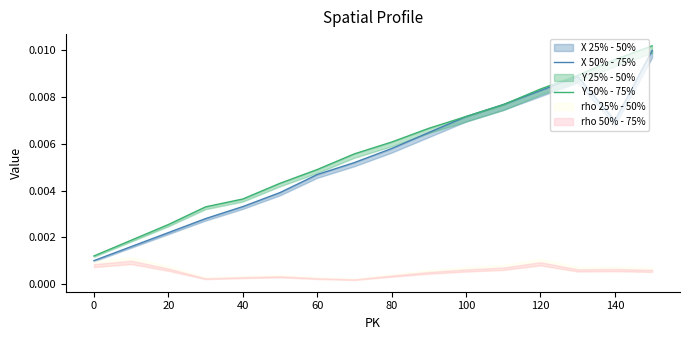

True or false: X 50% - 75% has a value of 0.0 at 11.

False